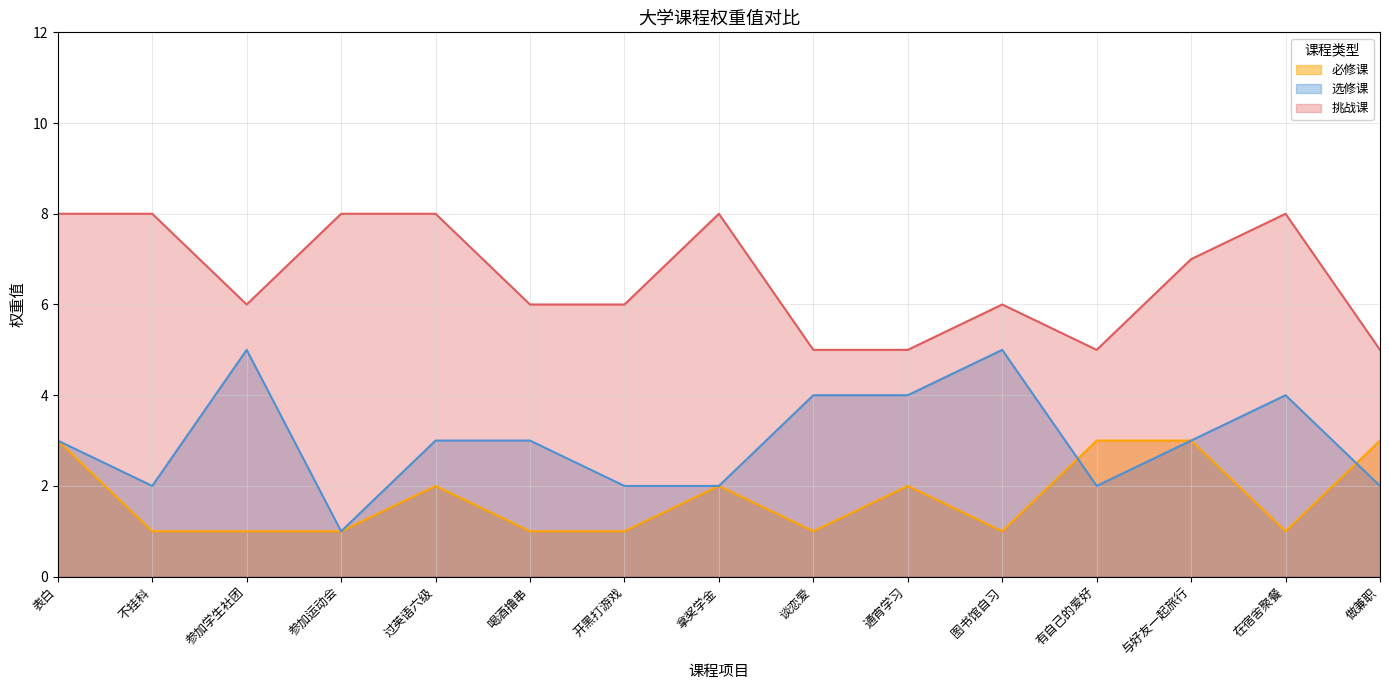

Rank the categories by 必修课 value from lowest to highest.

不挂科, 参加学生社团, 参加运动会, 喝酒撸串, 开黑打游戏, 谈恋爱, 图书馆自习, 在宿舍聚餐, 过英语六级, 拿奖学金, 通宵学习, 表白, 有自己的爱好, 与好友一起旅行, 做兼职